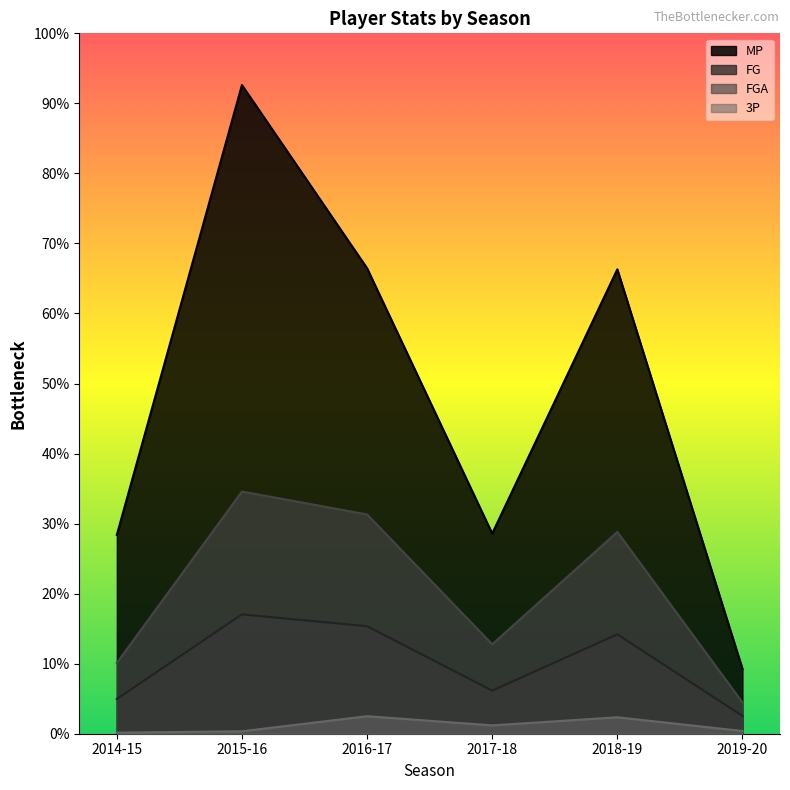

Rank the series by their maximum value, from highest to lowest.

MP, FGA, FG, 3P